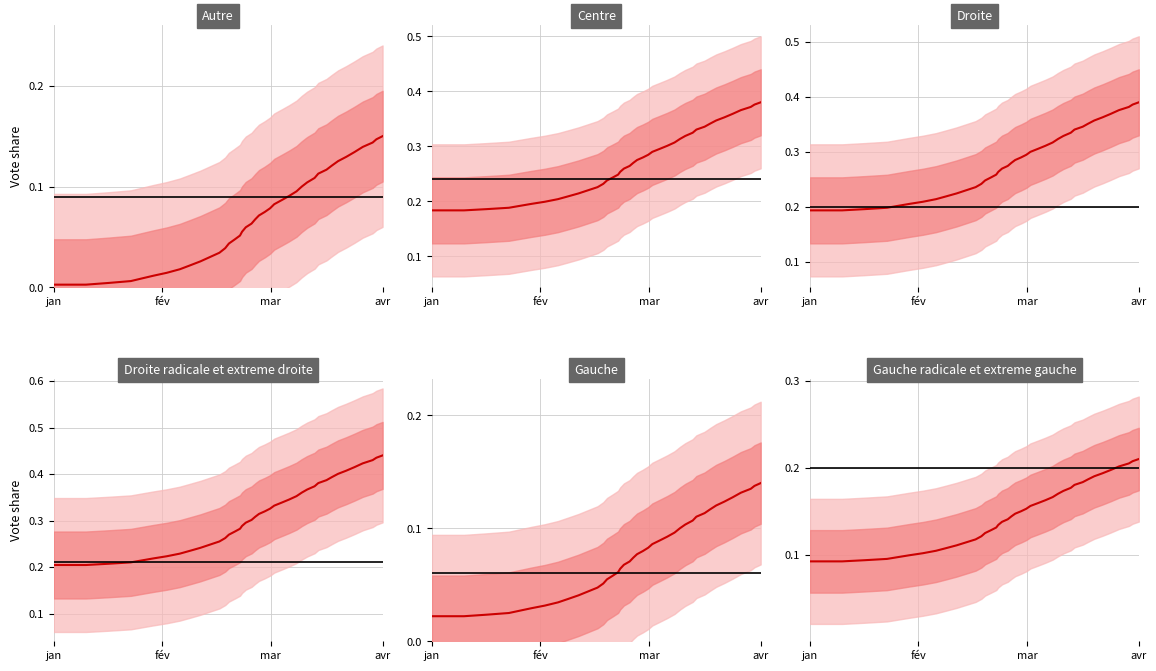

What is the sum of all values?

2.8